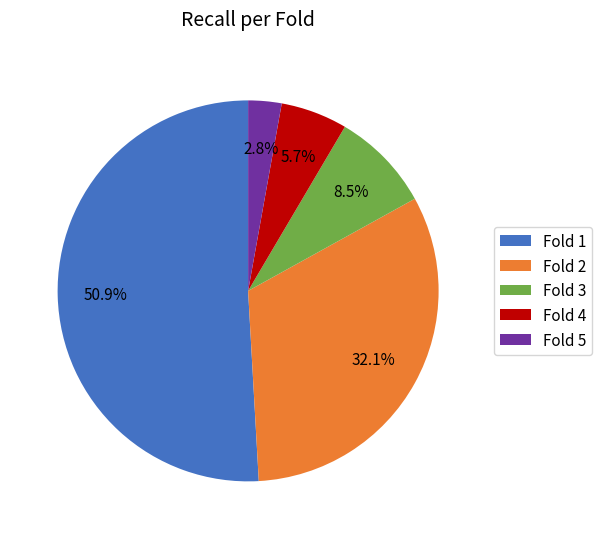

The Fold 2 slice represents 32% of the pie. True or false?

True